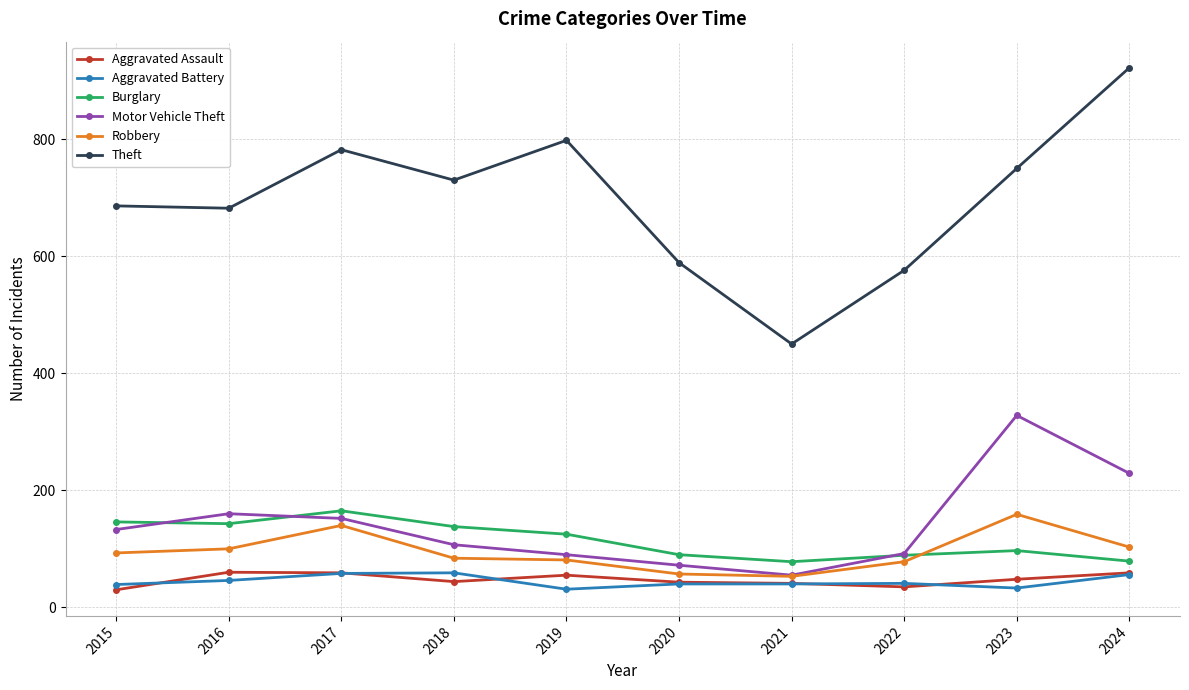

The value of Motor Vehicle Theft at 2021 is 91. True or false?

False